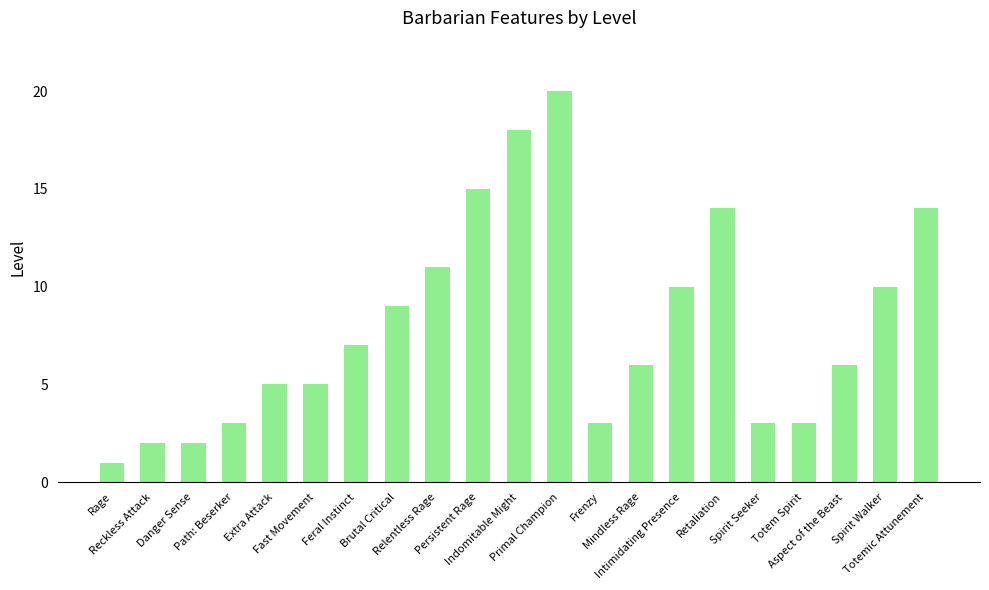

Reading right to left, what are all the values shown in this chart?

Totemic Attunement=14	Spirit Walker=10	Aspect of the Beast=6	Totem Spirit=3	Spirit Seeker=3	Retaliation=14	Intimidating Presence=10	Mindless Rage=6	Frenzy=3	Primal Champion=20	Indomitable Might=18	Persistent Rage=15	Relentless Rage=11	Brutal Critical=9	Feral Instinct=7	Fast Movement=5	Extra Attack=5	Path: Beserker=3	Danger Sense=2	Reckless Attack=2	Rage=1